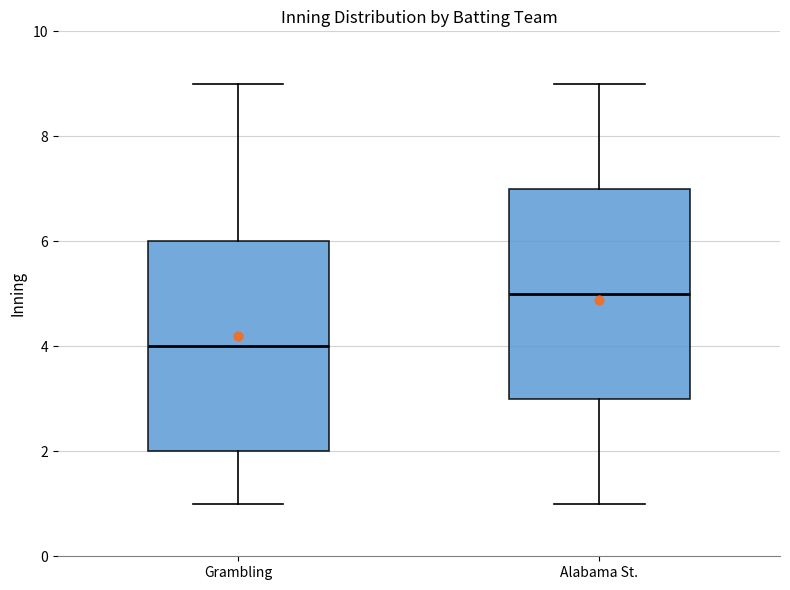

Reading left to right, read every box against the y-axis: the position of its median line, the range the box covers, and the ends of its whiskers. The values are not printed on the chart, so give them approximately, as read against the axis.

Grambling: median 4, box 2 to 6, whiskers 1 to 9
Alabama St.: median 5, box 3 to 7, whiskers 1 to 9